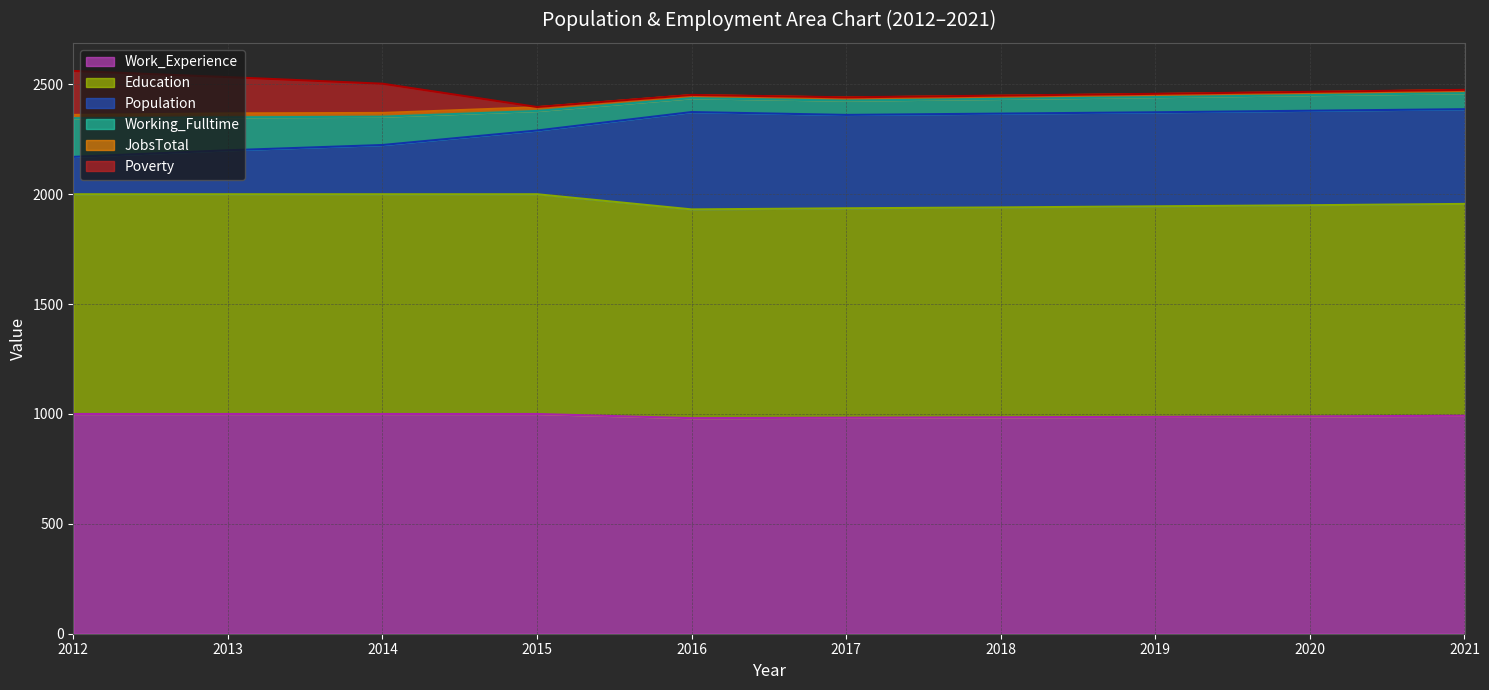

Does the chart display data point markers on the line(s)?

No